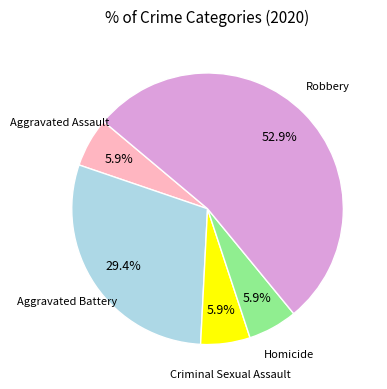

Does any single category account for the majority?

Yes